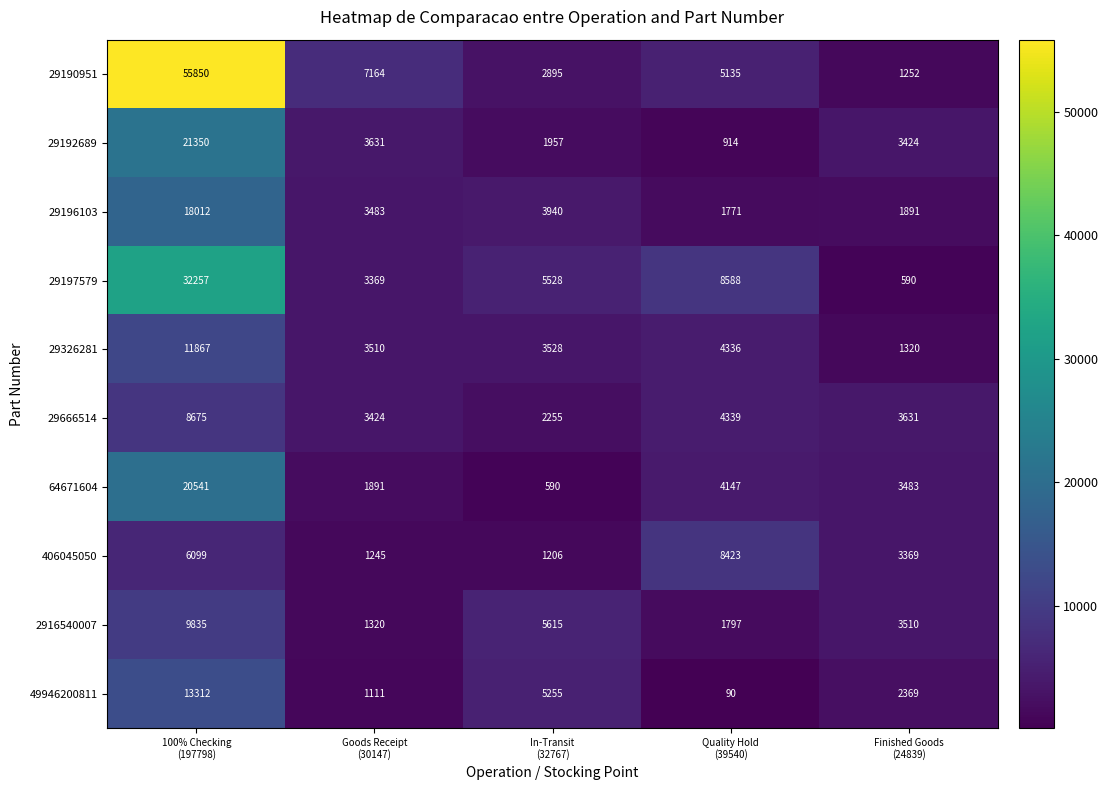

What is the total value across all series at Quality Hold
(39540)?

39540